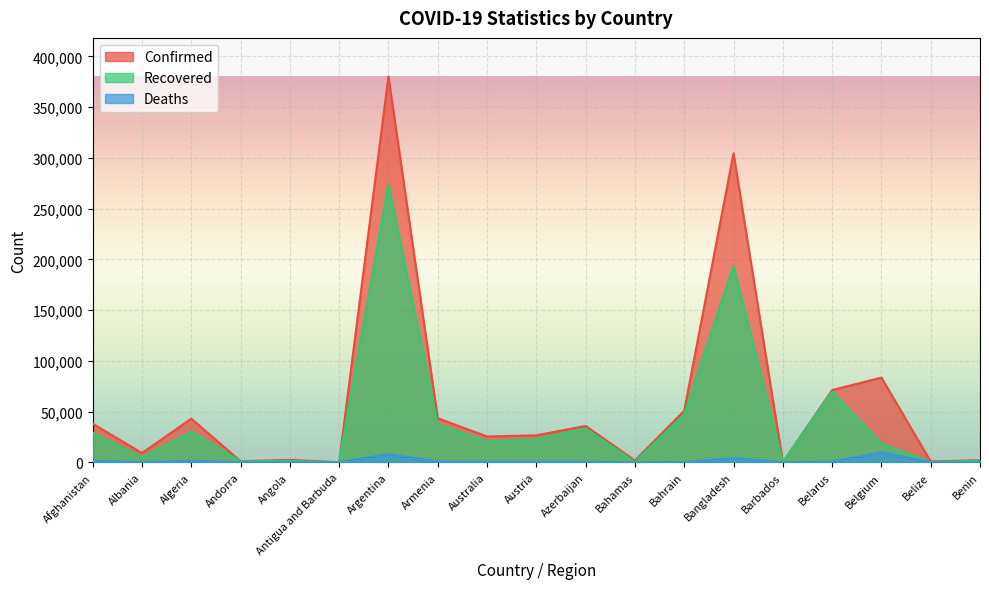

Which has a higher value, Belarus or Bahamas?

Belarus